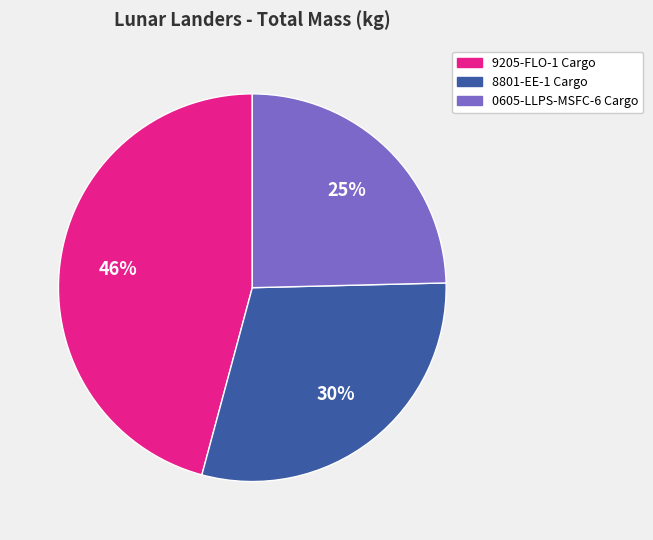

How many slices are in this pie chart?

3